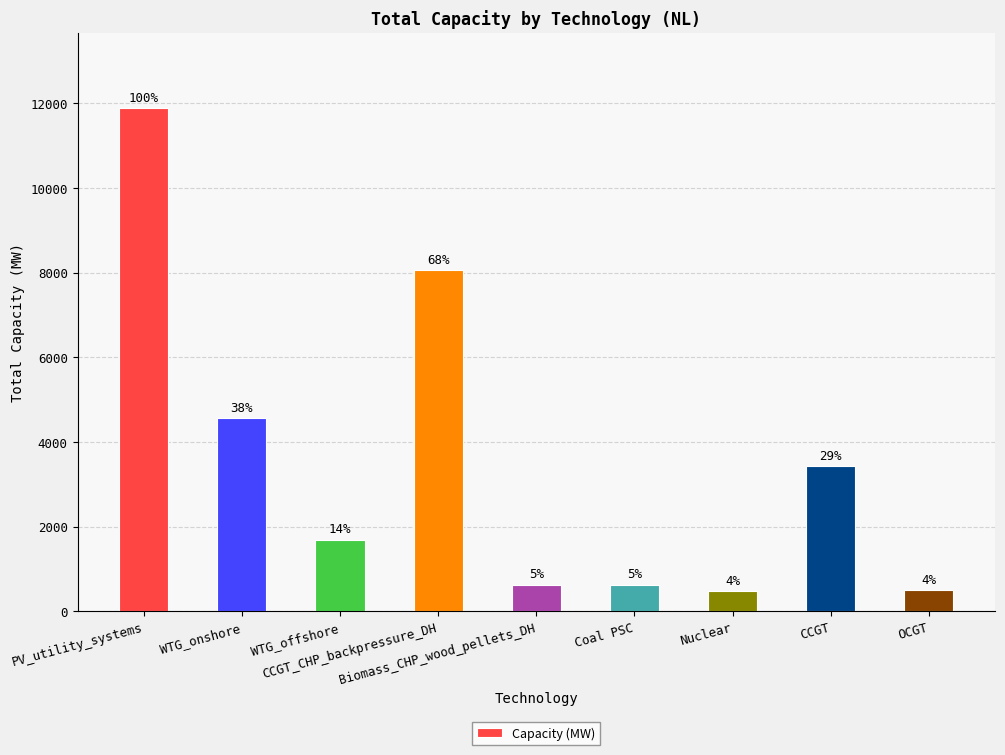

Reading right to left, list all the values displayed in this chart.

OCGT=499.0	CCGT=3433.0	Nuclear=484.0	Coal PSC=630.0	Biomass_CHP_wood_pellets_DH=631.0	CCGT_CHP_backpressure_DH=8060.8	WTG_offshore=1695.3	WTG_onshore=4566.9	PV_utility_systems=11884.0